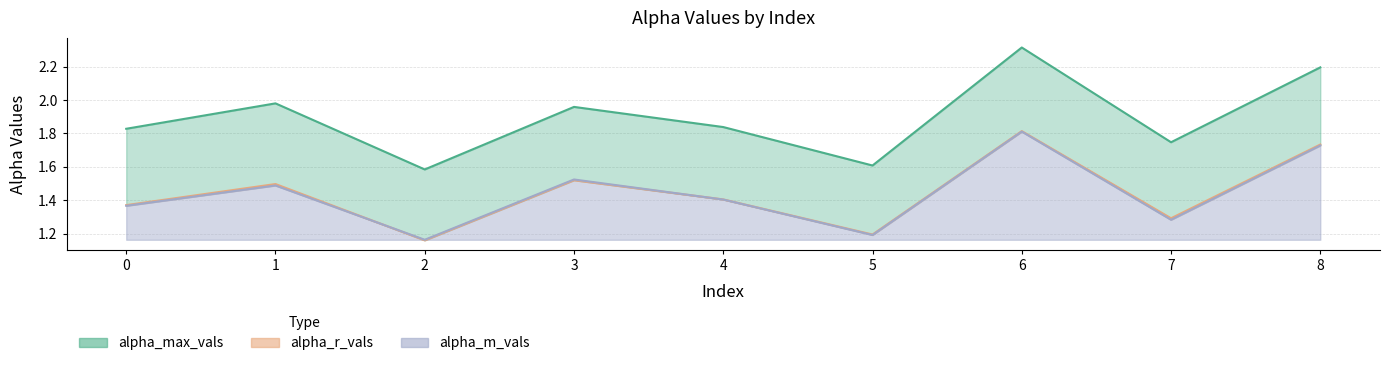

Which series has the largest total across all categories?

alpha_max_vals